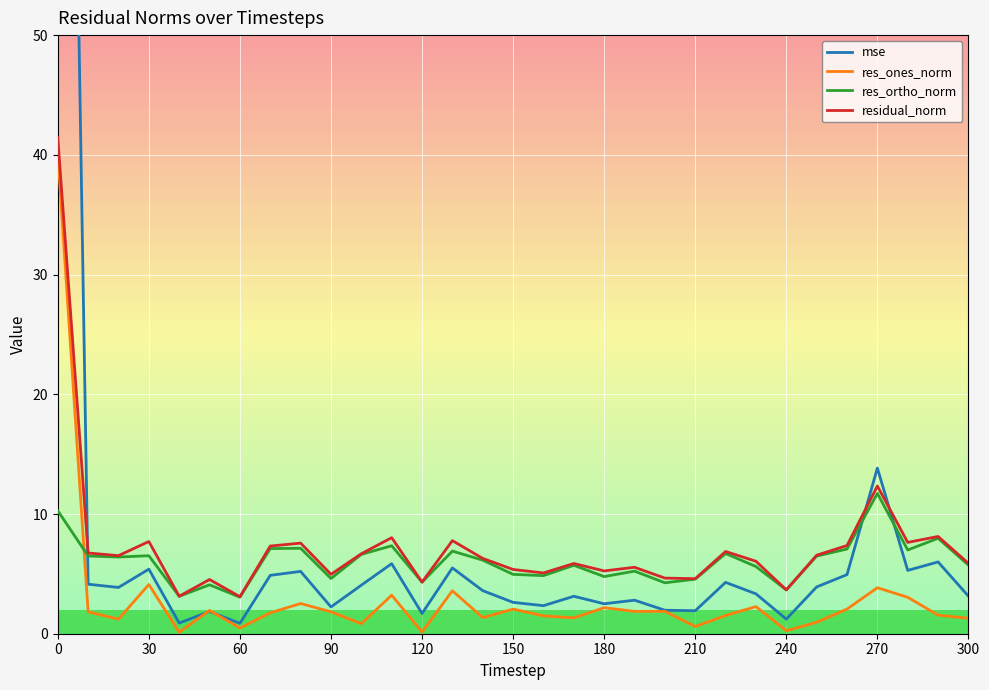

True or false: mse and res_ortho_norm cross at least once.

True